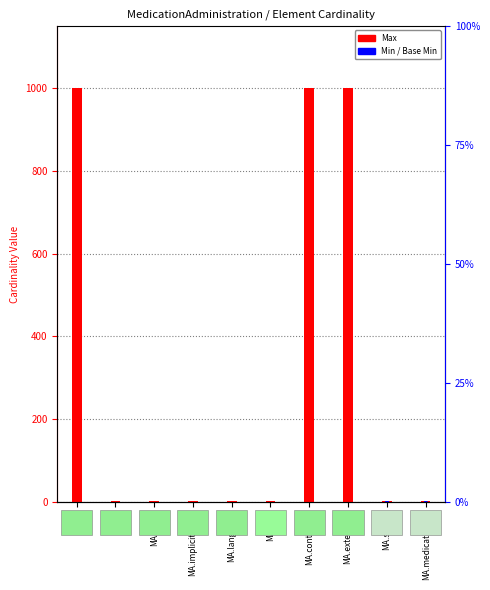

Is the value of Base Min at MA.contained greater than the value of Min at MA.medication[x]?

No